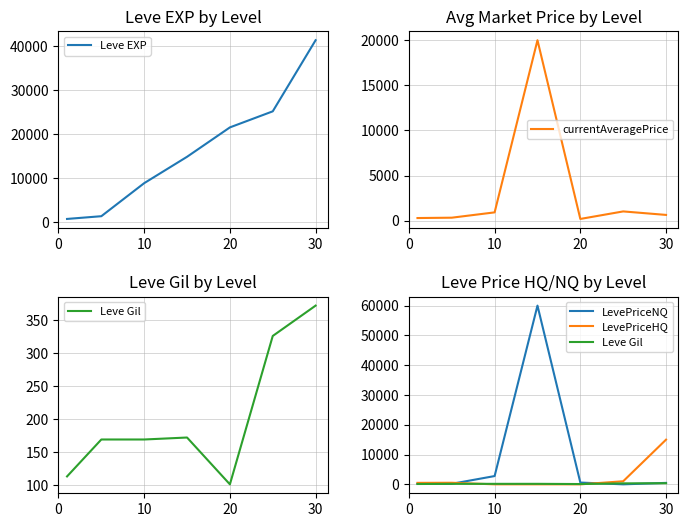

Does the chart have visible grid lines?

Yes